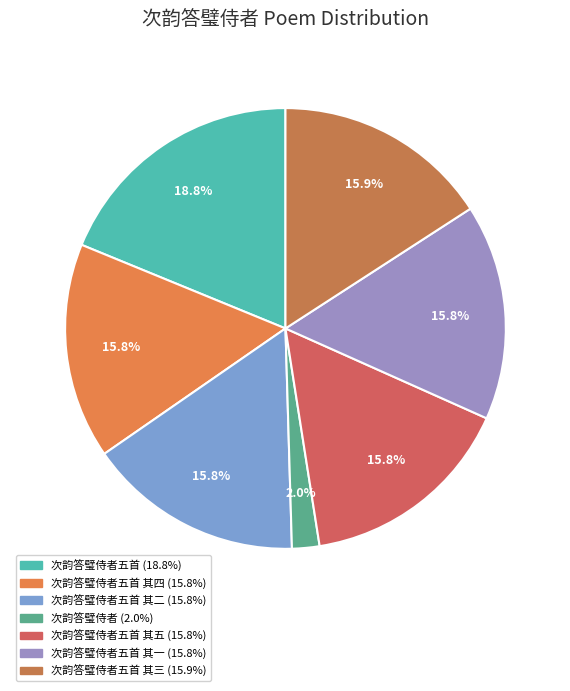

Does any single category account for the majority?

No